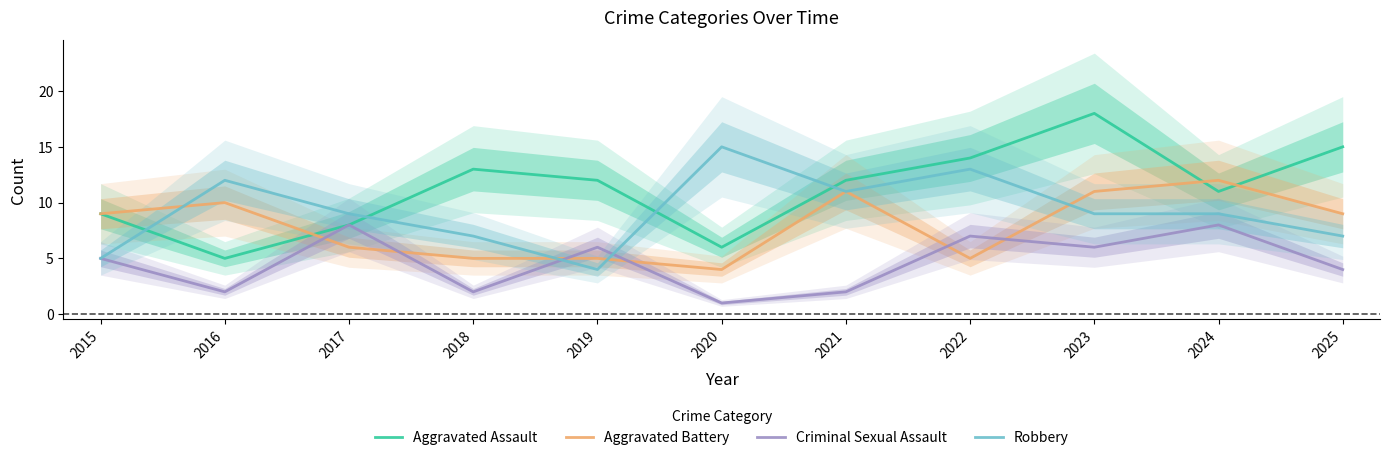

Reading right to left, what are all the values shown in this chart?

Aggravated Assault: 2025=15	2024=11	2023=18	2022=14	2021=12	2020=6	2019=12	2018=13	2017=8	2016=5	2015=9
Aggravated Battery: 2025=9	2024=12	2023=11	2022=5	2021=11	2020=4	2019=5	2018=5	2017=6	2016=10	2015=9
Criminal Sexual Assault: 2025=4	2024=8	2023=6	2022=7	2021=2	2020=1	2019=6	2018=2	2017=8	2016=2	2015=5
Robbery: 2025=7	2024=9	2023=9	2022=13	2021=11	2020=15	2019=4	2018=7	2017=9	2016=12	2015=5